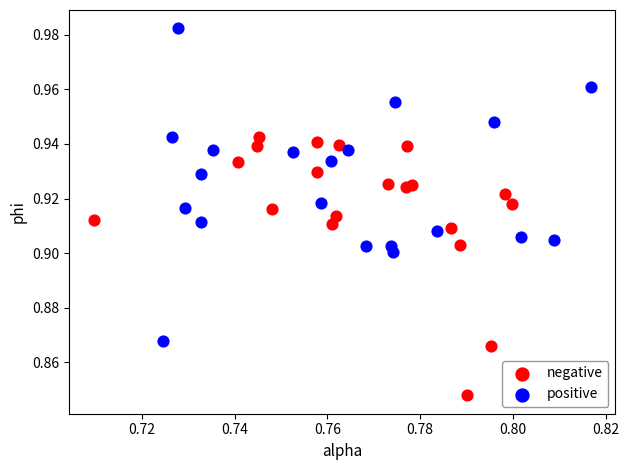

What are all the series names shown in the legend?

negative, positive